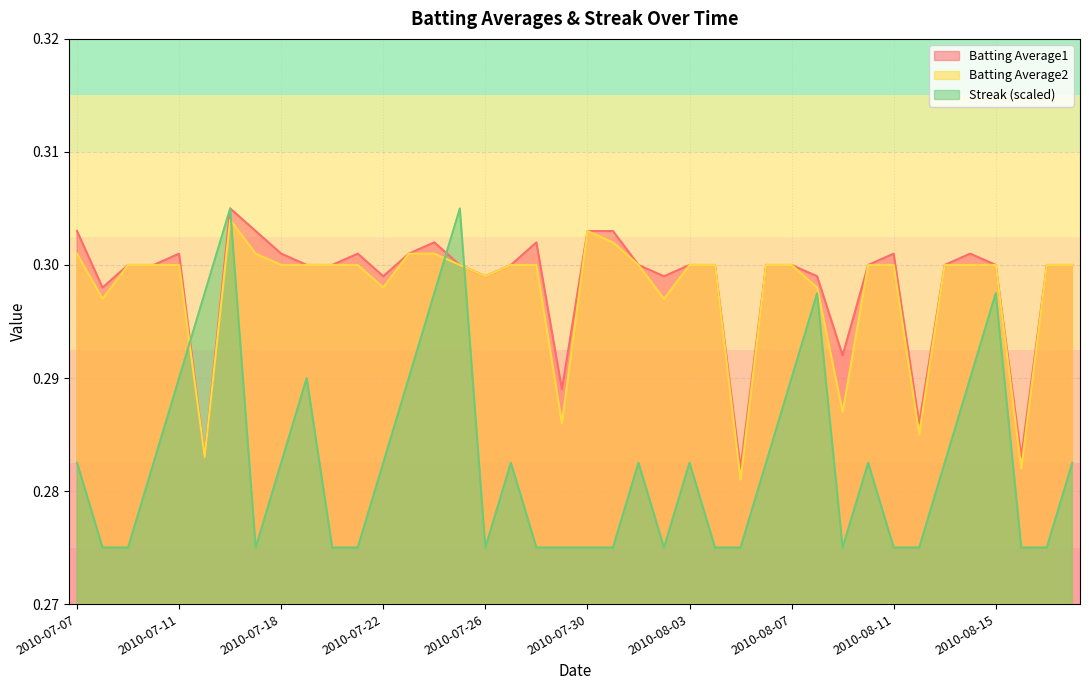

At which category does Batting Average1 reach its first local valley?

2010-07-08